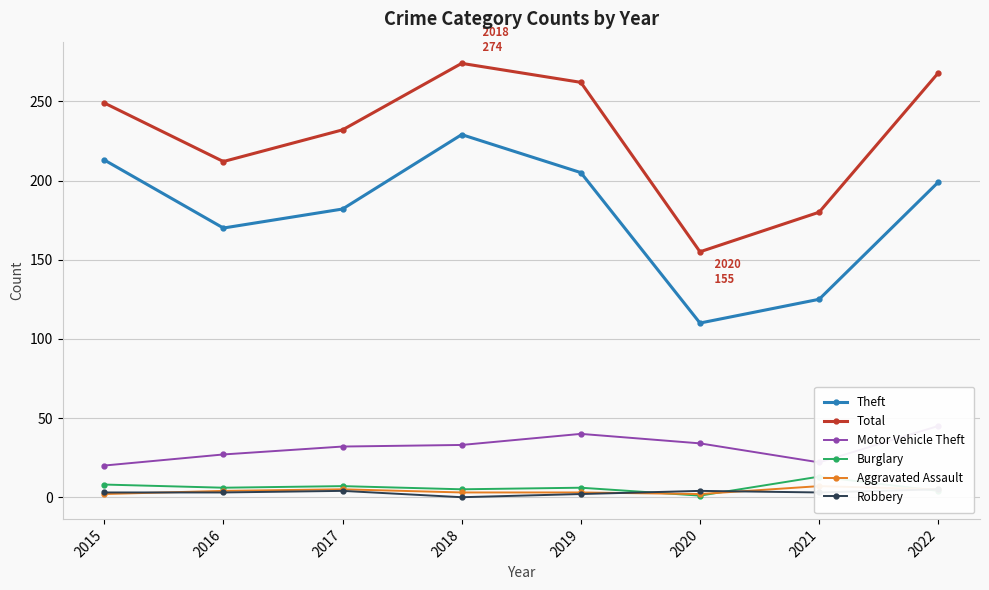

Which has a higher value, 2017 or 2016?

2017